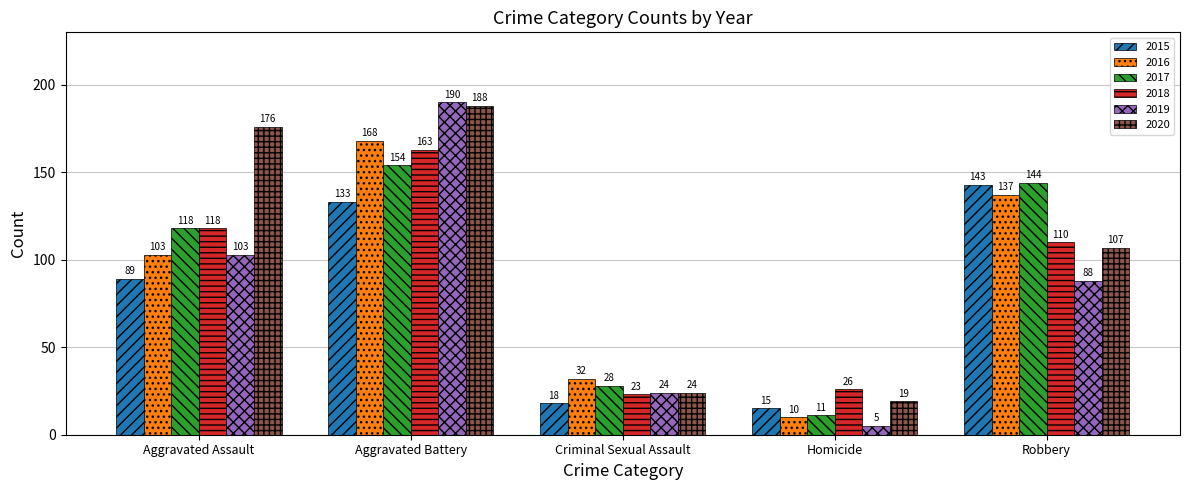

What is the difference between the 2019 values at Homicide and Criminal Sexual Assault?

19